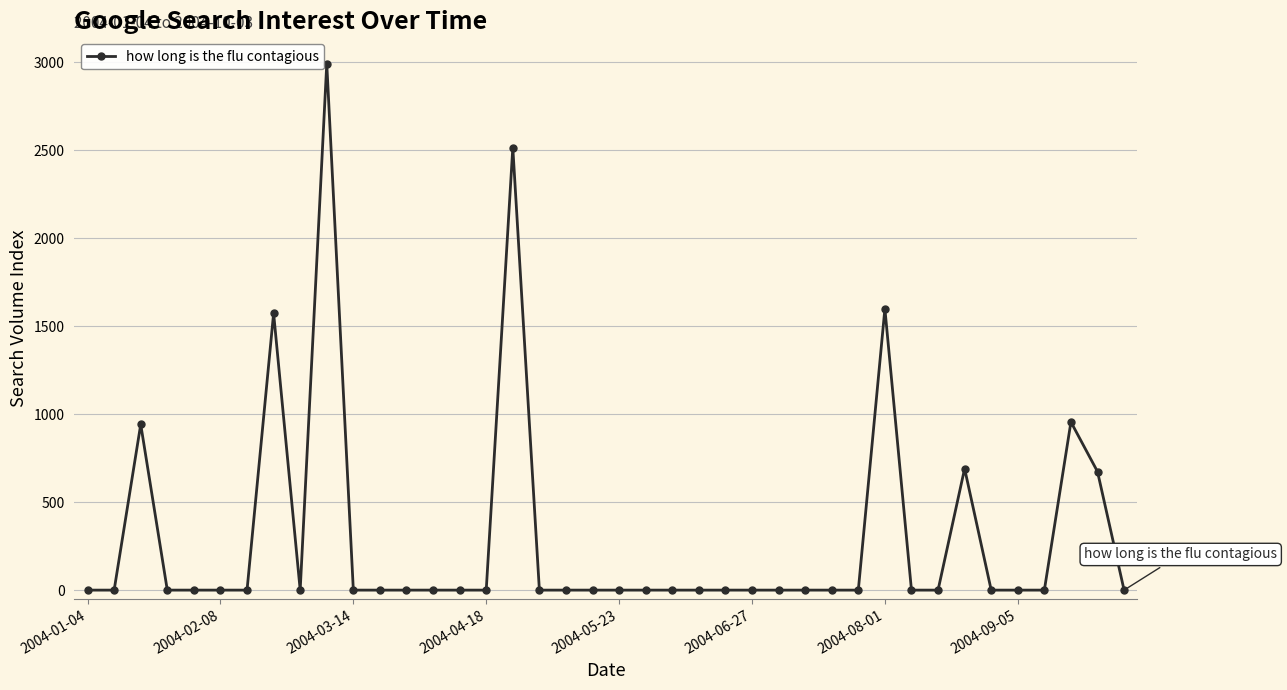

What is the maximum value shown in the chart?

2993.0